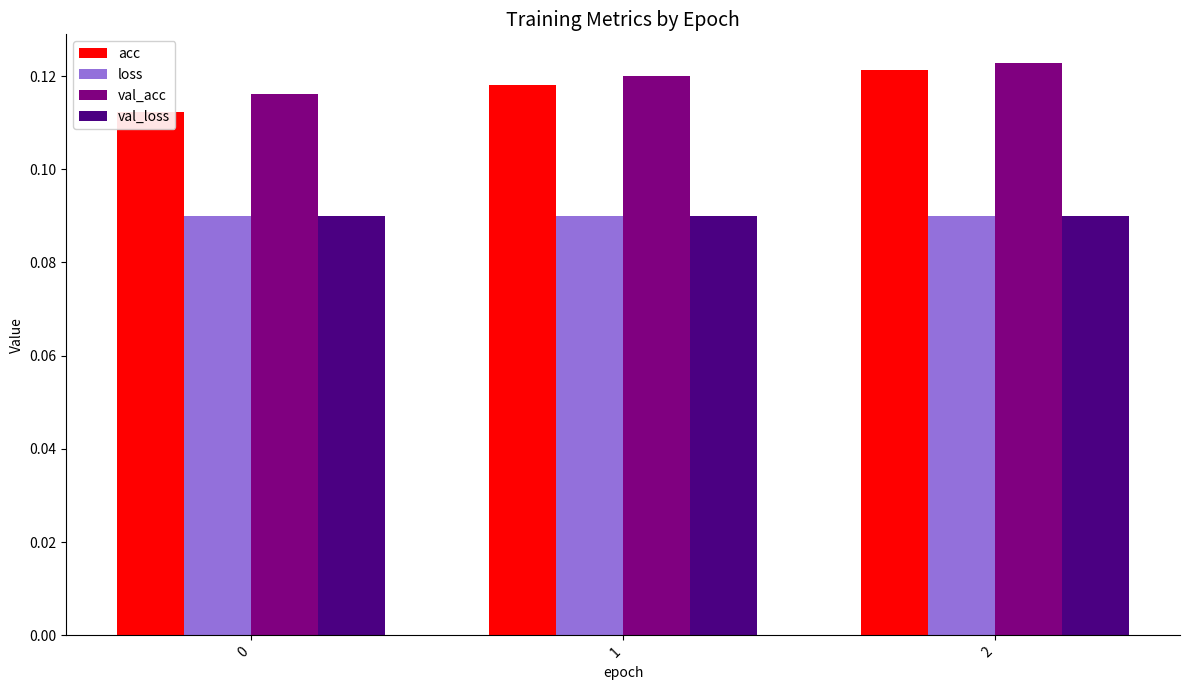

Rank the categories by loss value from highest to lowest.

0, 1, 2